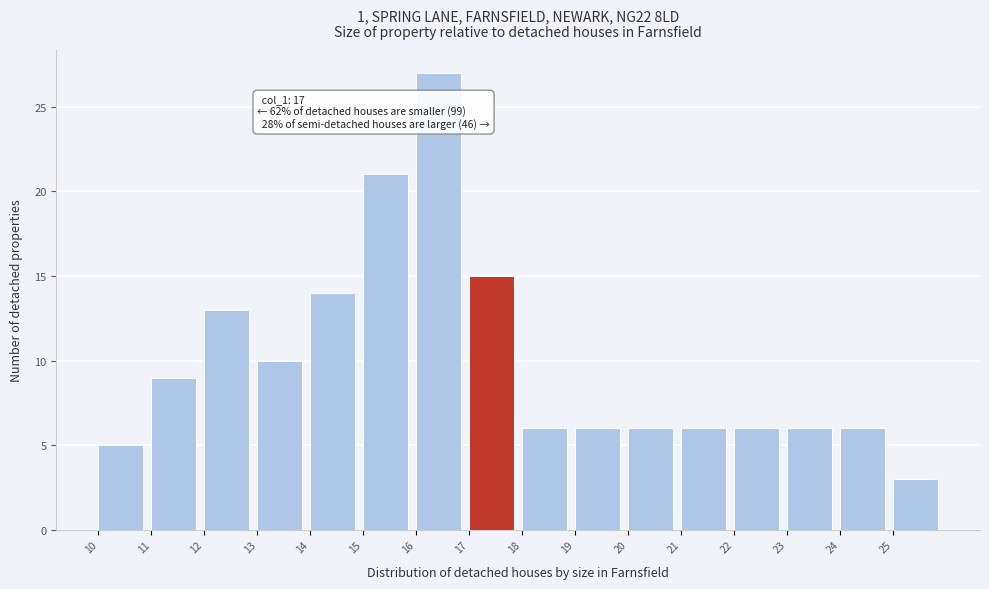

Which range on the x-axis has the tallest bar?

16 to 17